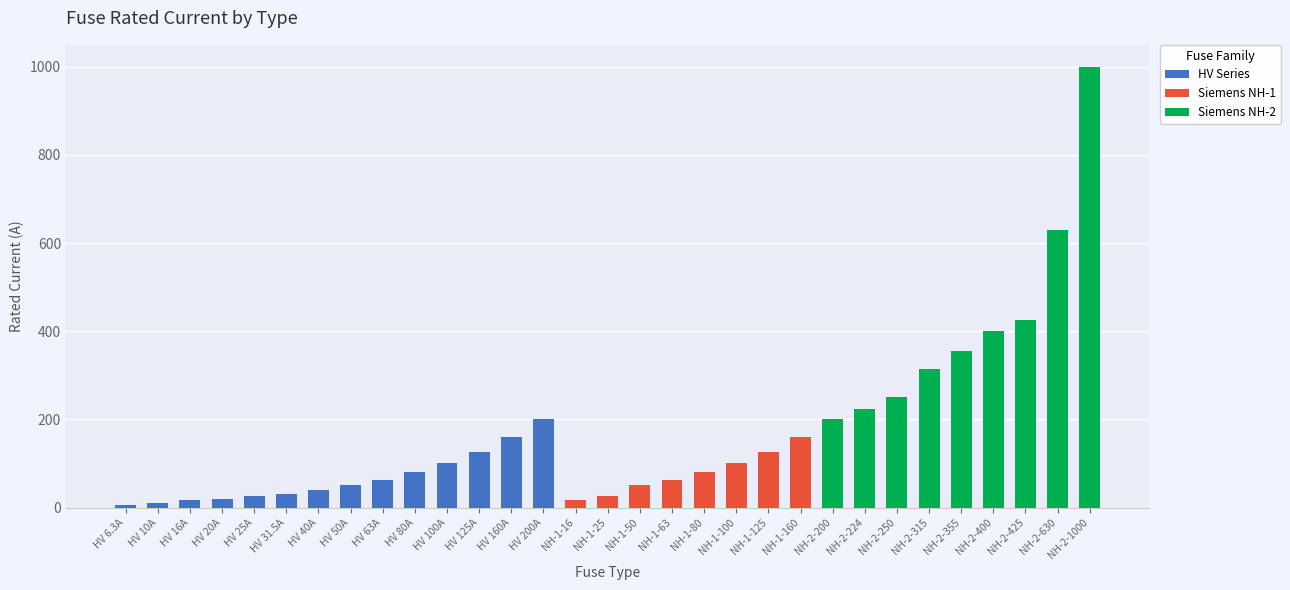

What is the total value across all series at NH-2-1000?

1000.0